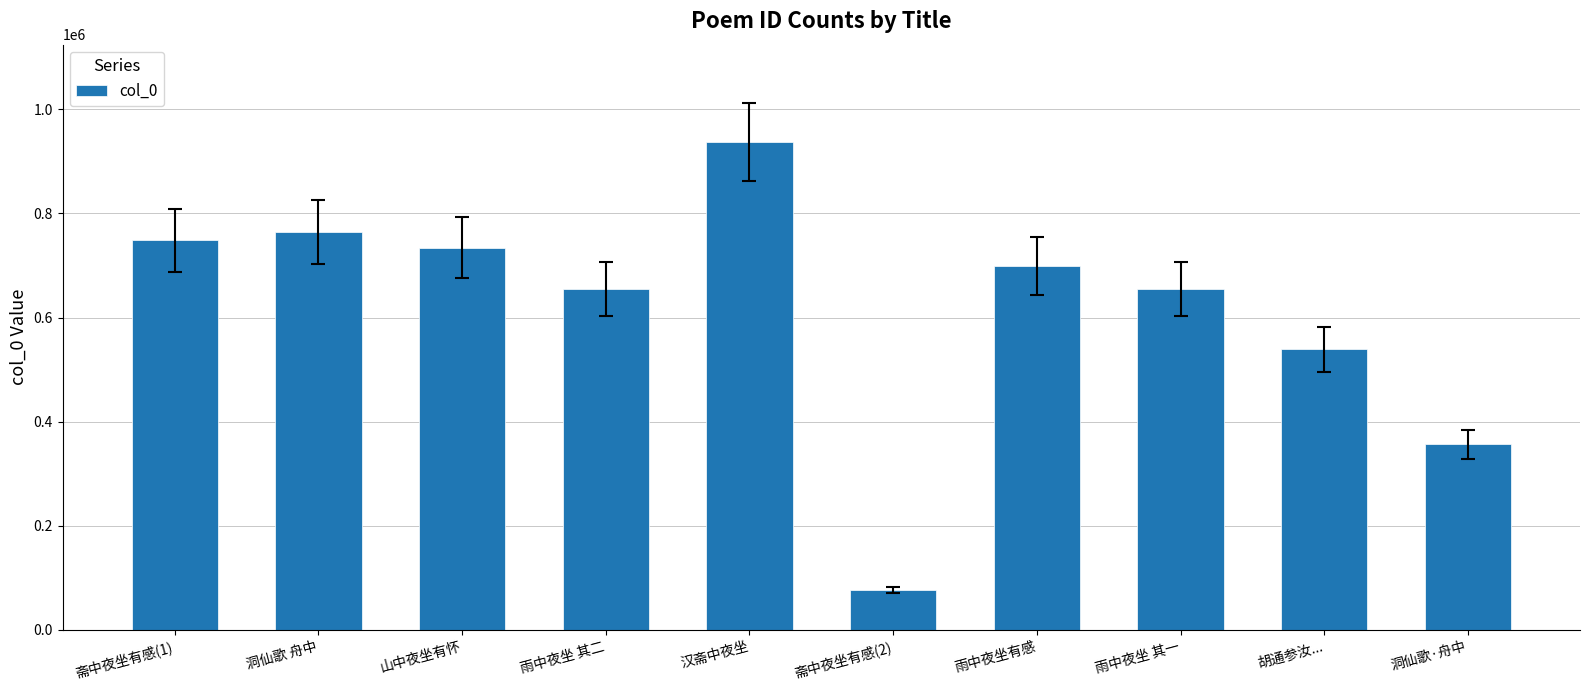

Where does the data first go above 698221?

斋中夜坐有感(1)